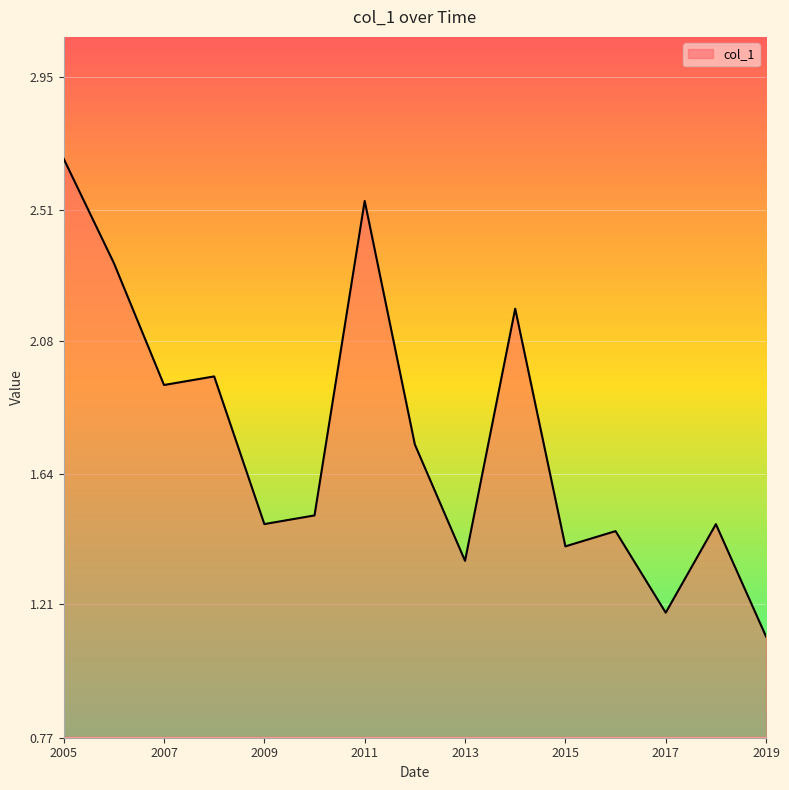

What is the smallest value displayed?

1.1